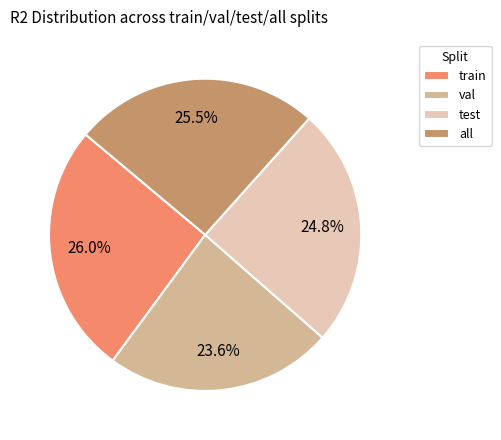

Between train and test, which is larger?

train